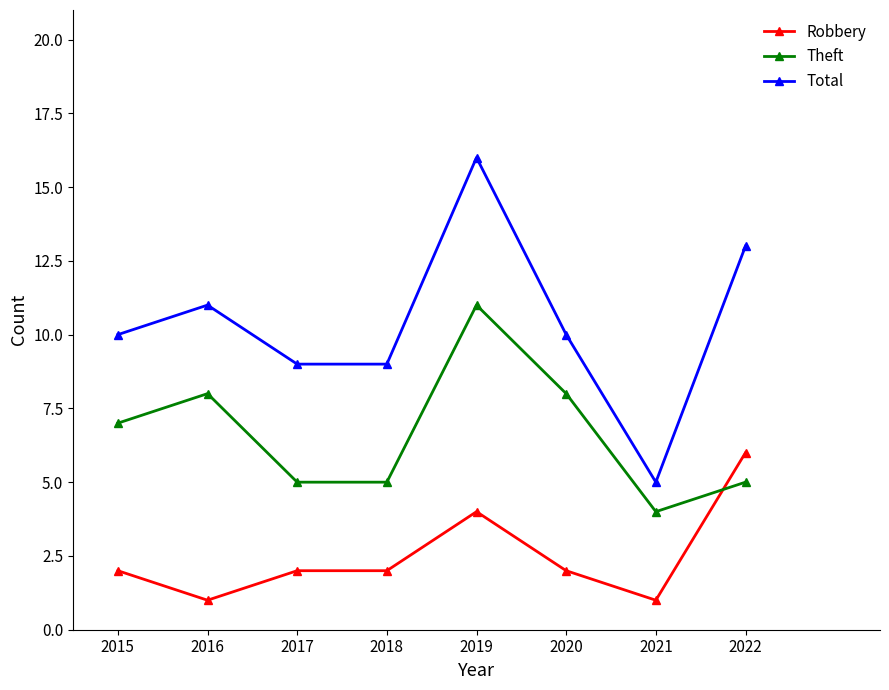

What value does the Theft series have at 2022?

5